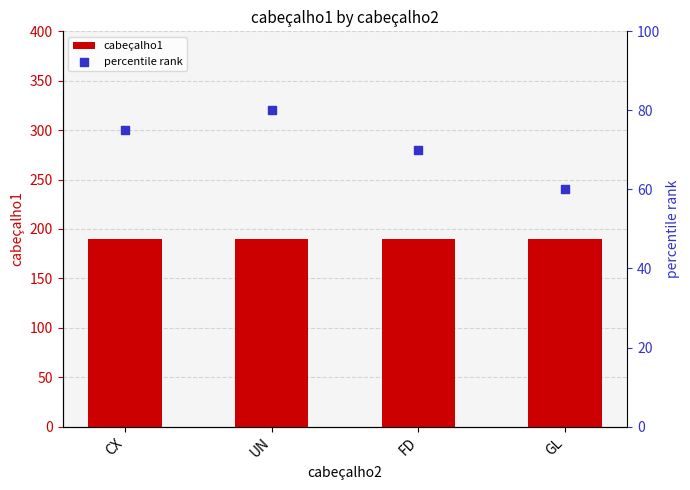

Which series contains the highest Y value?

cabeçalho1